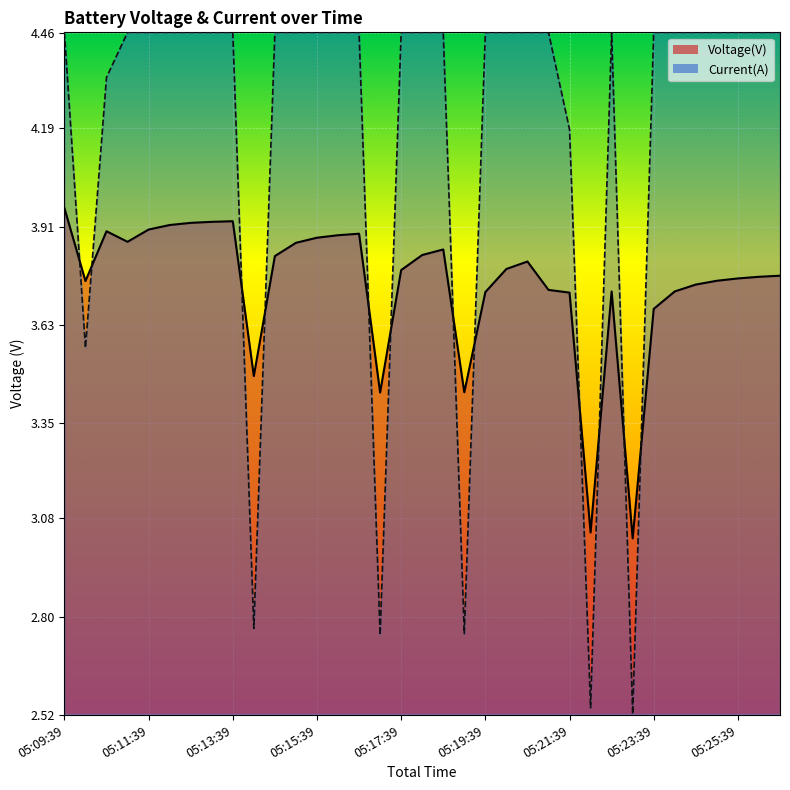

What is the difference between the Voltage(V) values at 05:21:09 and 05:20:09?

0.1